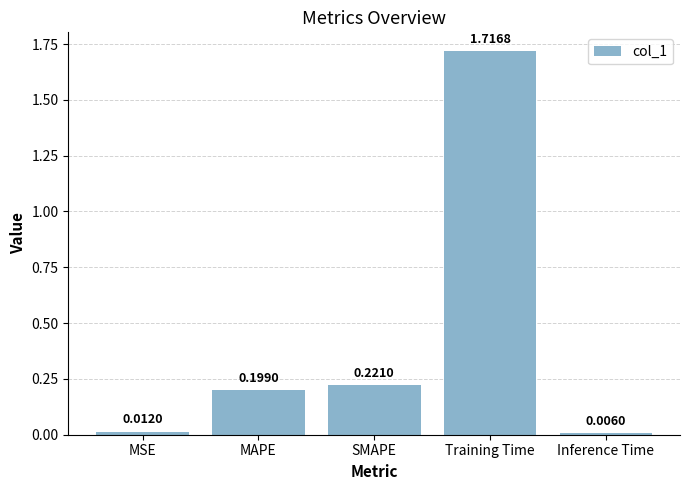

What is the average value?

0.4